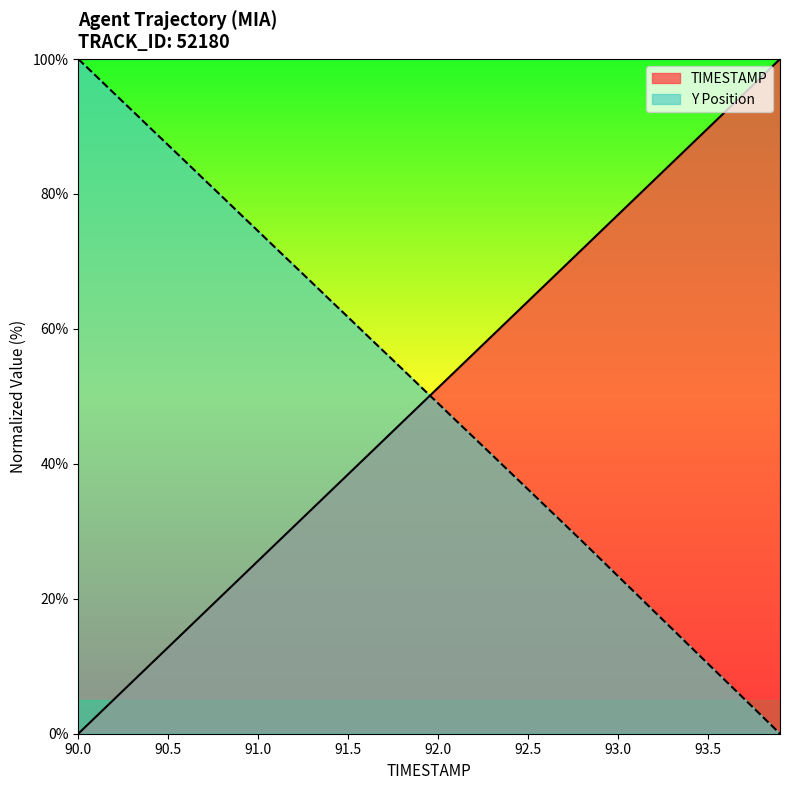

What is the average value of the Y series?

50.2